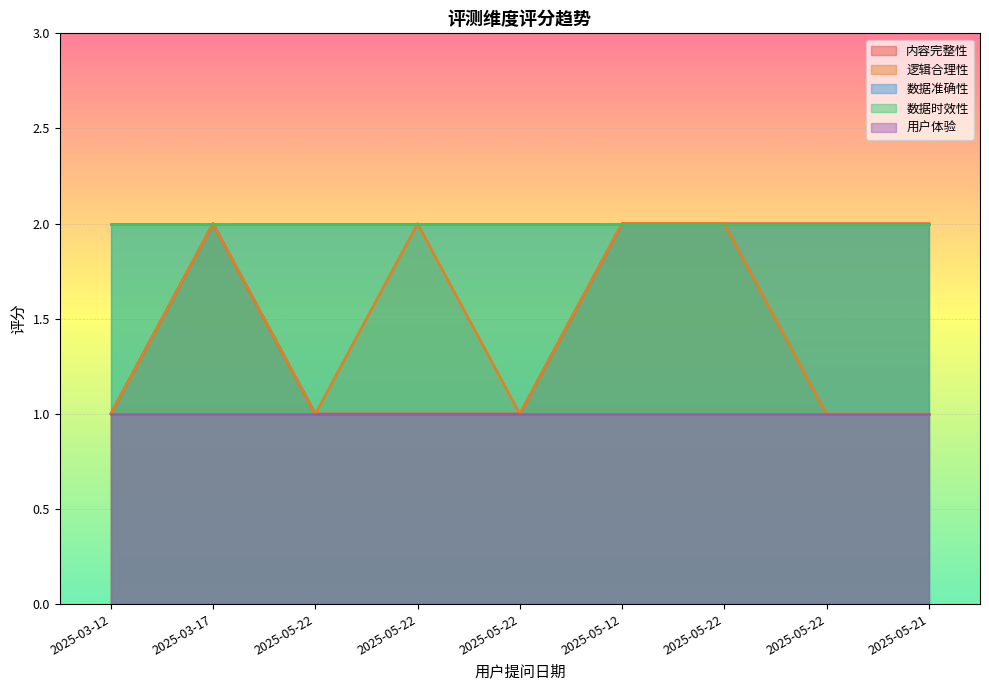

What is the spread (max minus min) of values at 2025-03-12?

1